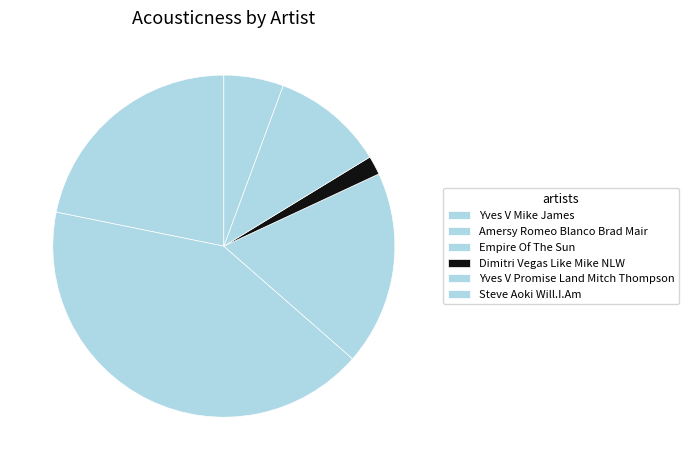

How many segments does this pie chart have?

6